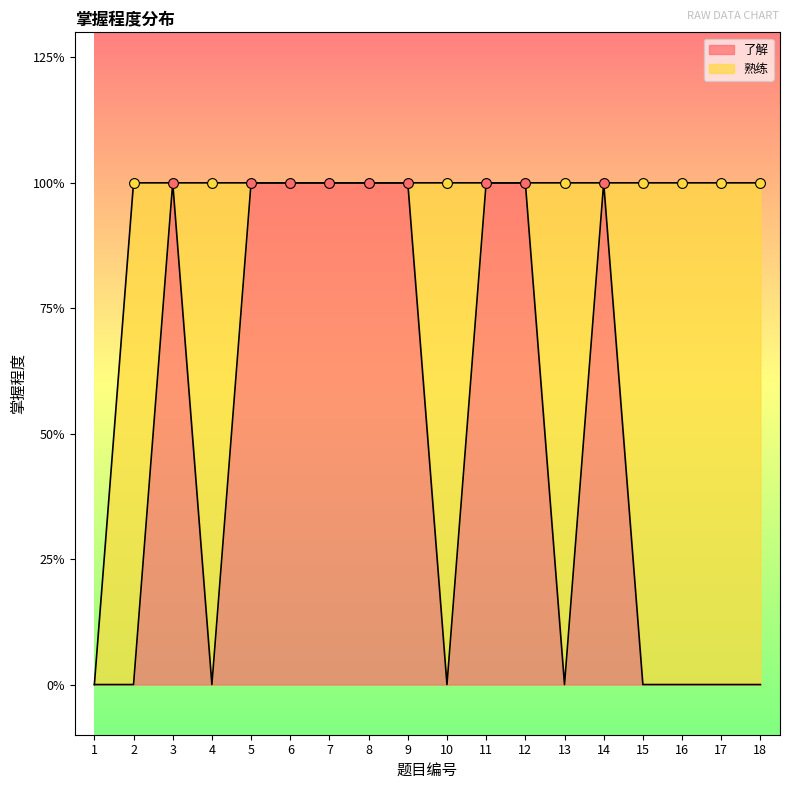

Which has a higher value, 12 or 10?

12